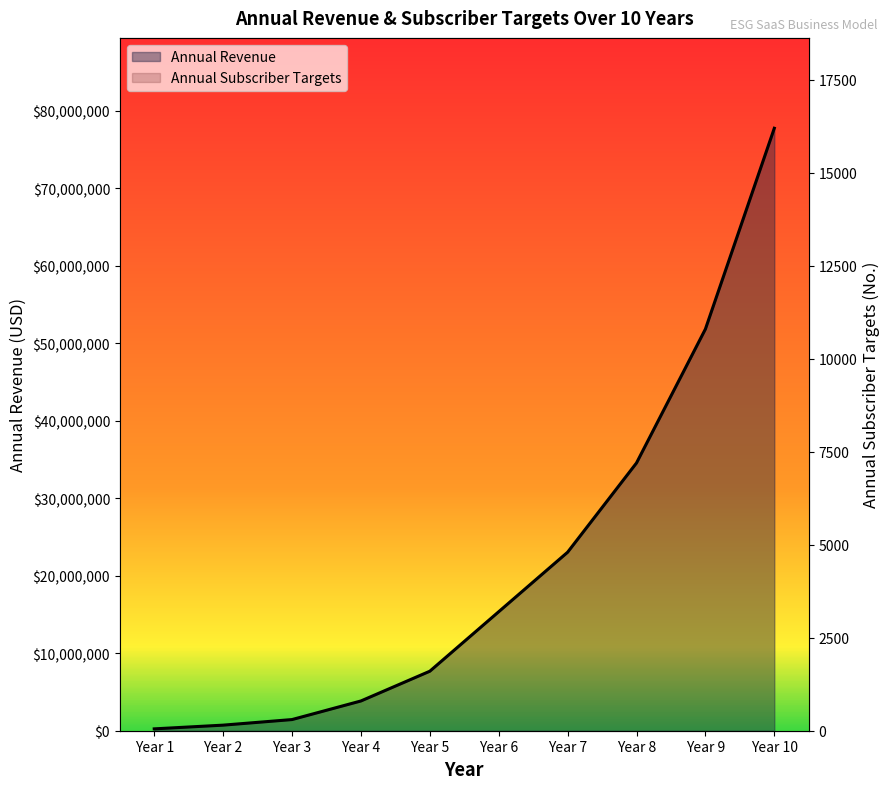

Which series has the widest spread of values?

Annual Revenue